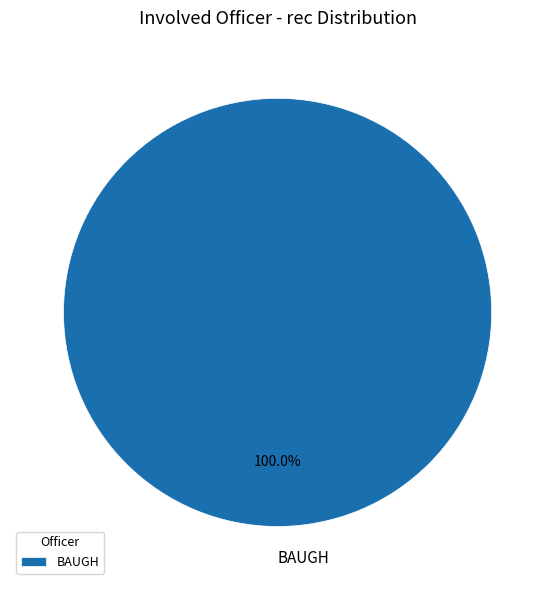

Count the number of slices in the pie.

1